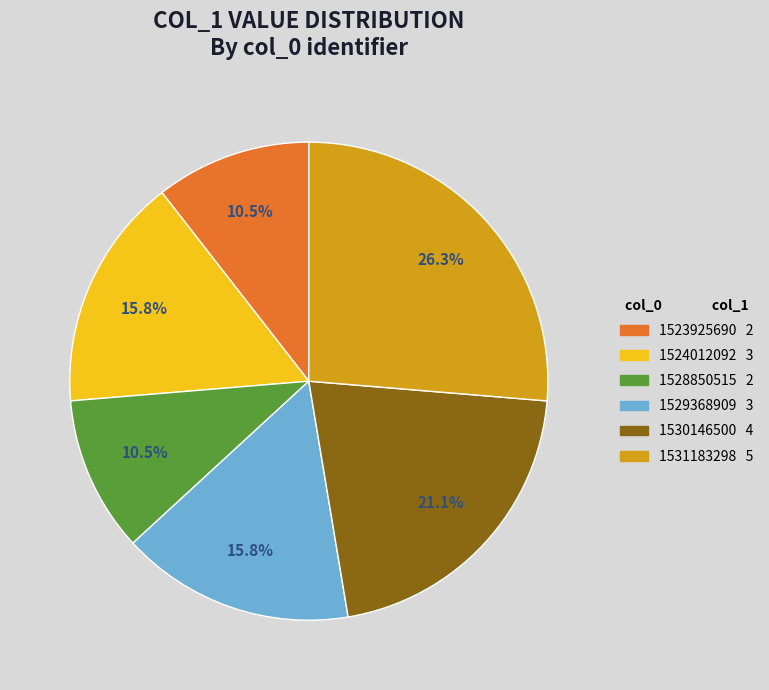

Count the number of slices in the pie.

6